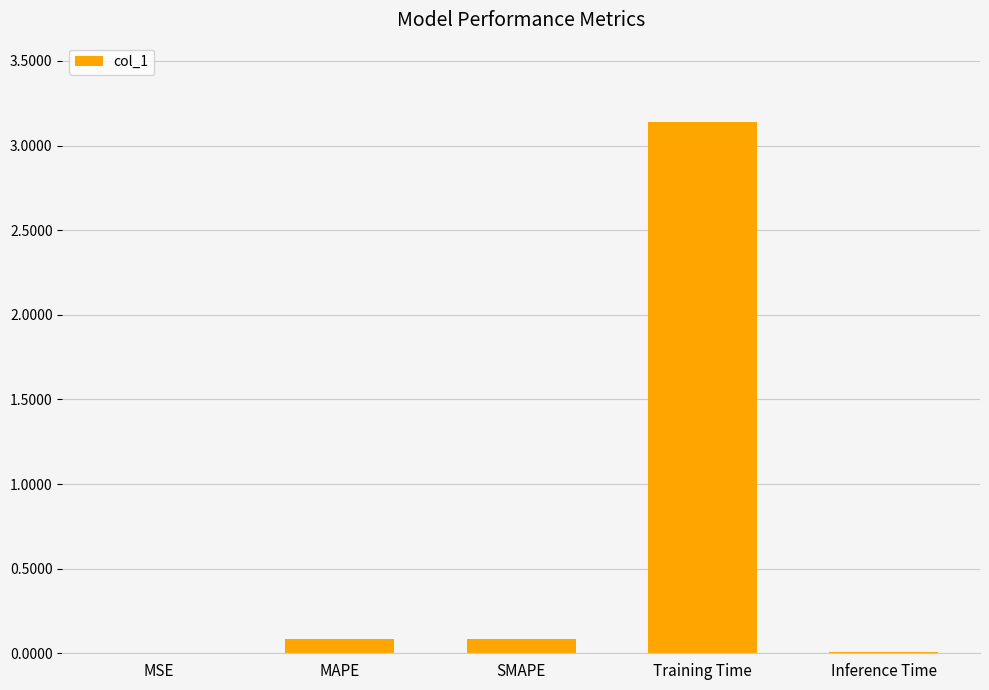

The chart shows a value of 0.0 at Inference Time. True or false?

True